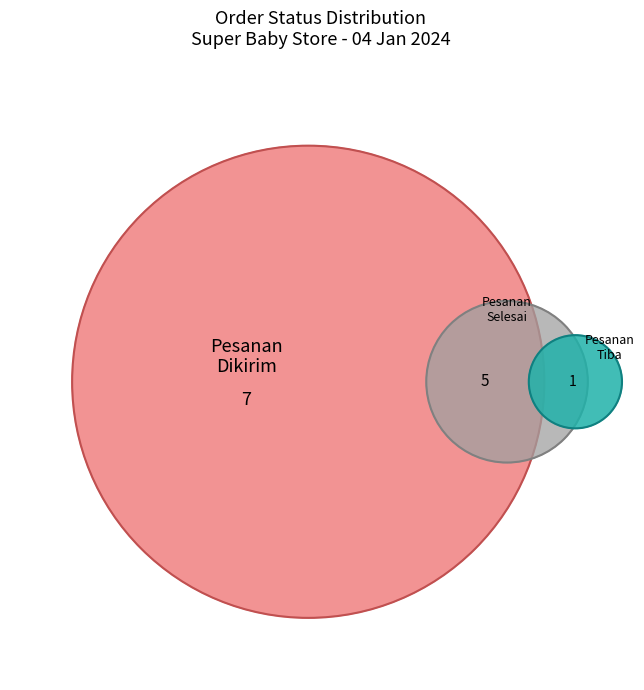

Does Pesanan Tiba represent more than half of the total?

No